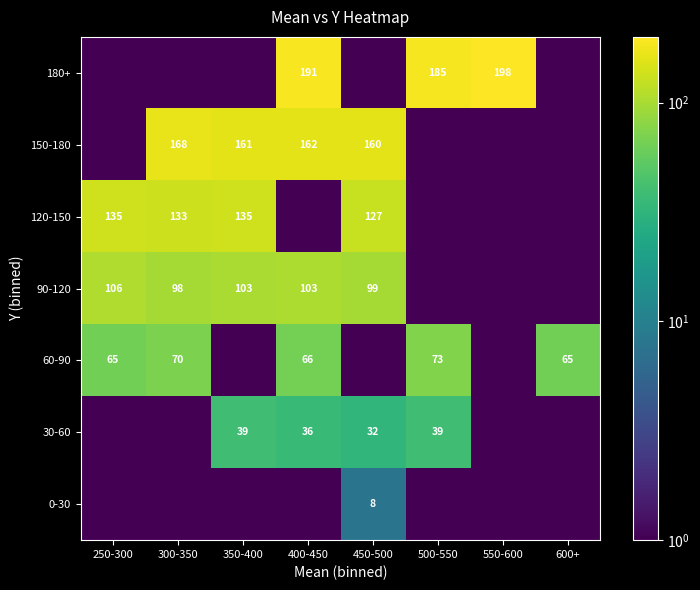

How many series are shown in this chart?

7